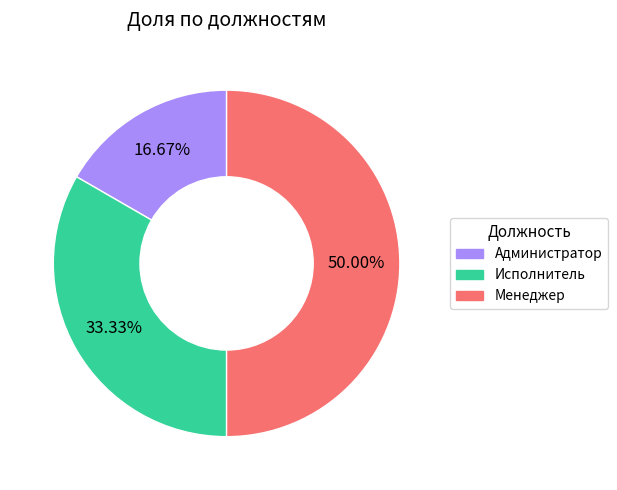

How many segments does this pie chart have?

3